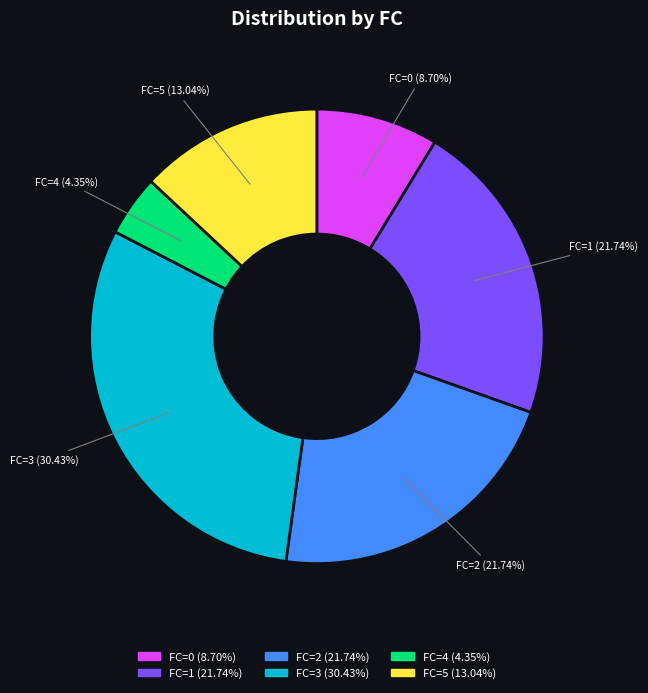

Combined, do FC=2 and FC=1 account for over 50%?

No